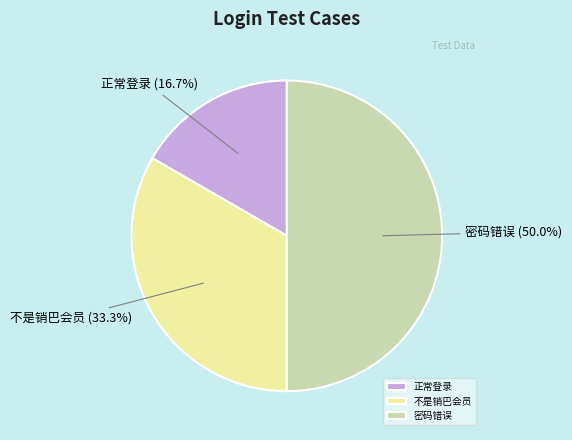

What is the ratio of the value at 不是销巴会员 to the value at 正常登录?

2.0